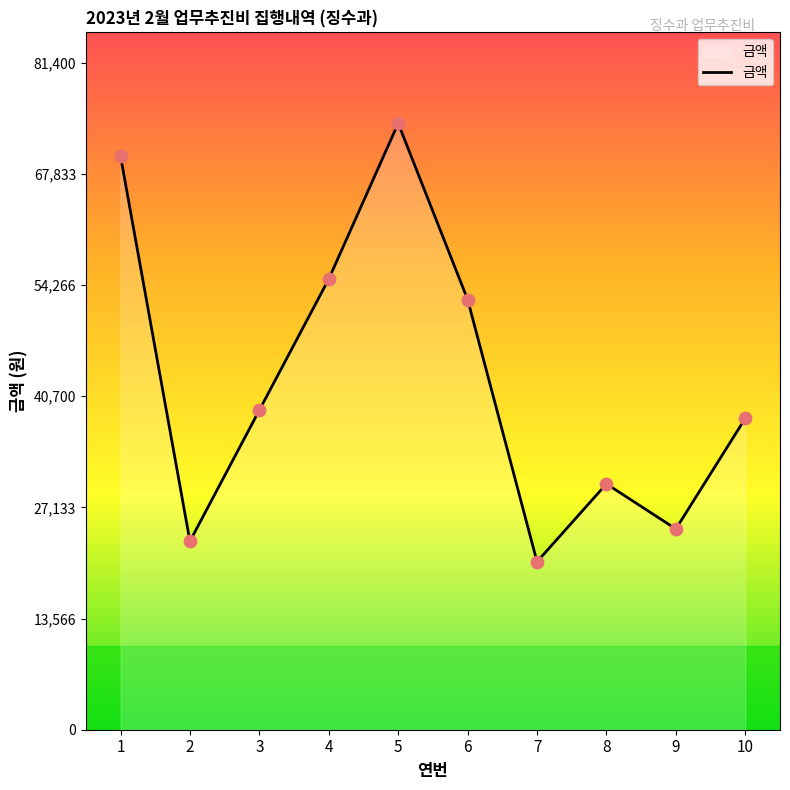

Between 2 and 7, which is larger?

2